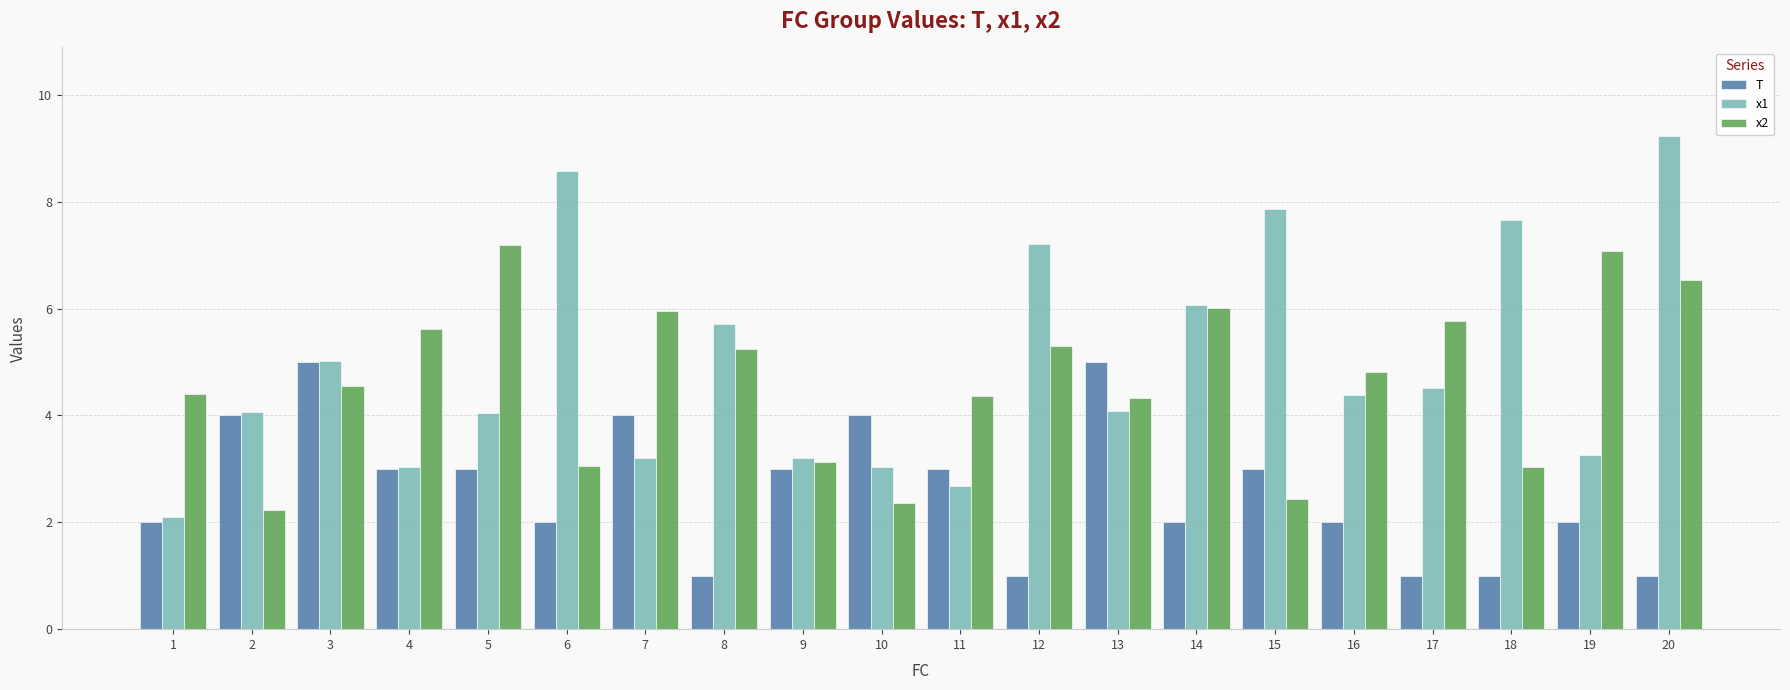

What is the difference between the maximum and minimum values in the x2 series?

5.0